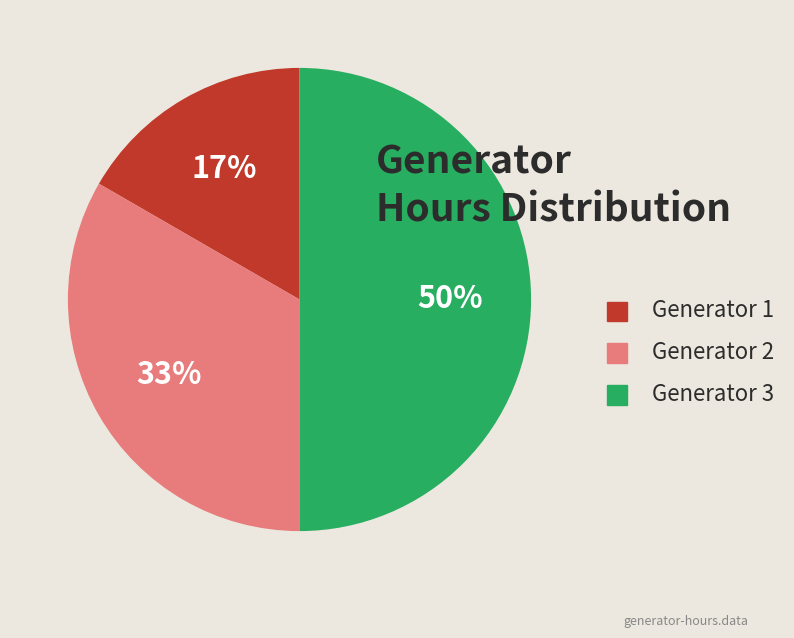

Does Generator 2 represent more than half of the total?

No